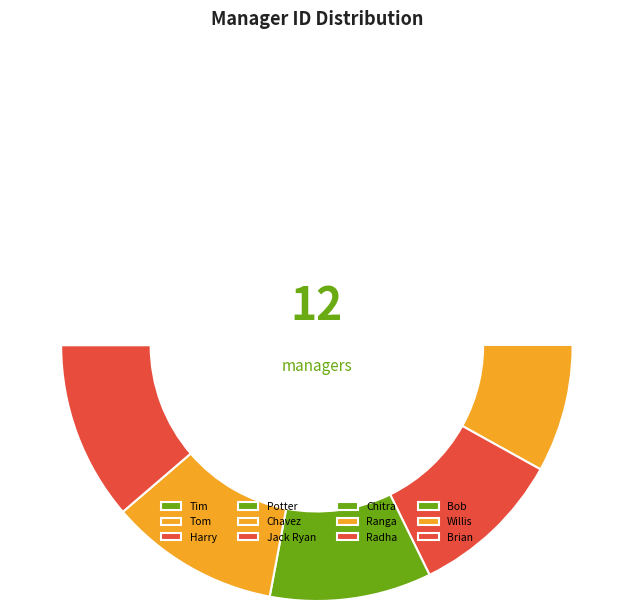

Count the number of slices in the pie.

12